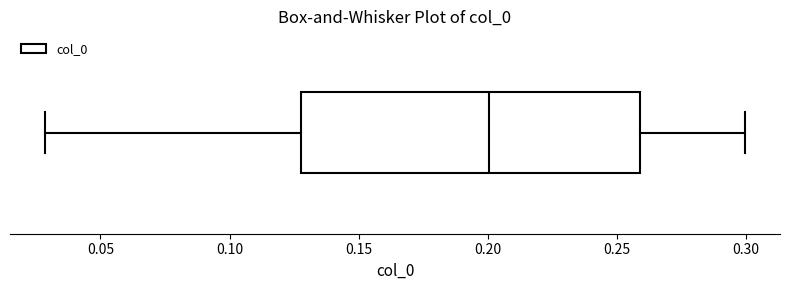

Where does the median line of the box sit on the x-axis? The values are not printed on the chart, so give them approximately, as read against the axis.

0.20